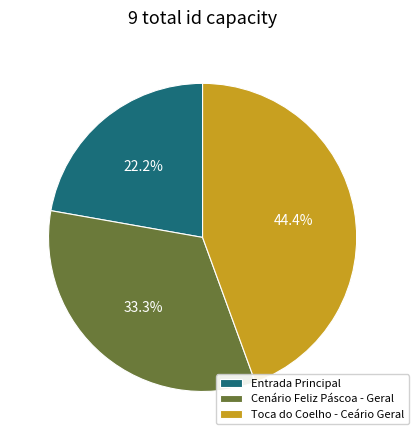

Count the number of slices in the pie.

3